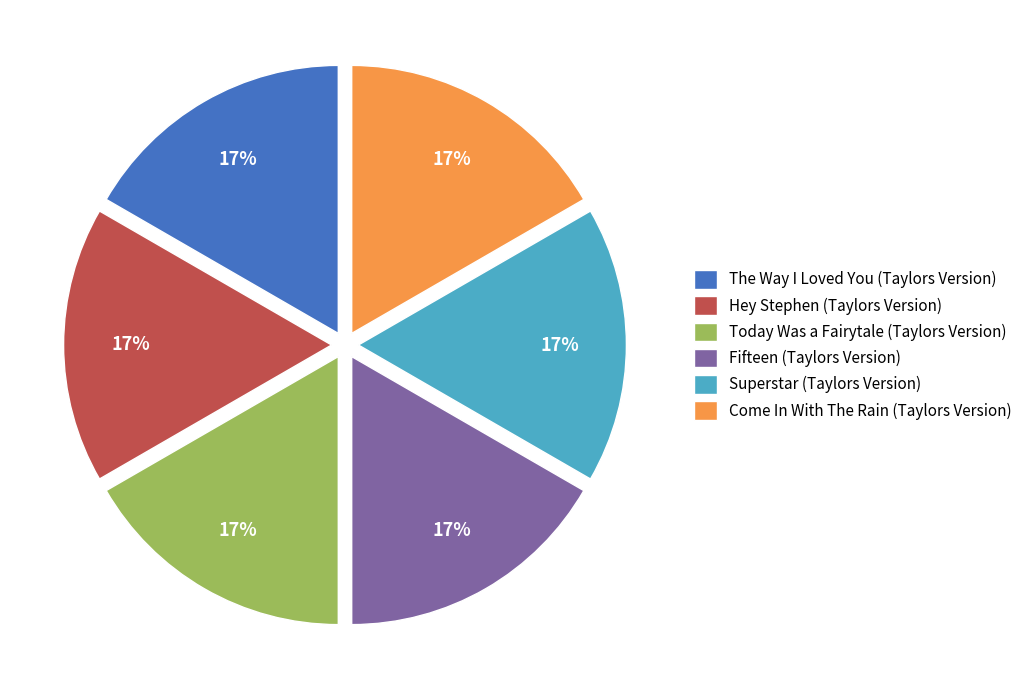

Is there any slice that represents more than half of the pie?

No